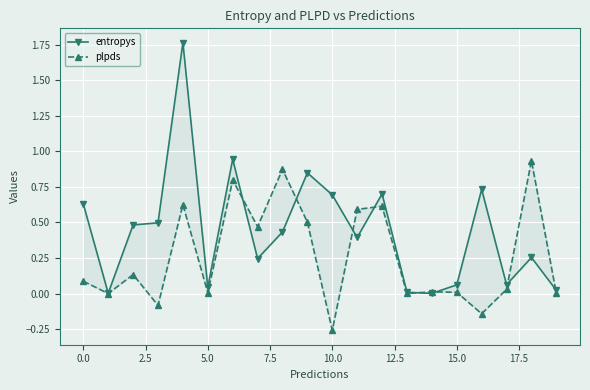

What position from the left is 17?

18